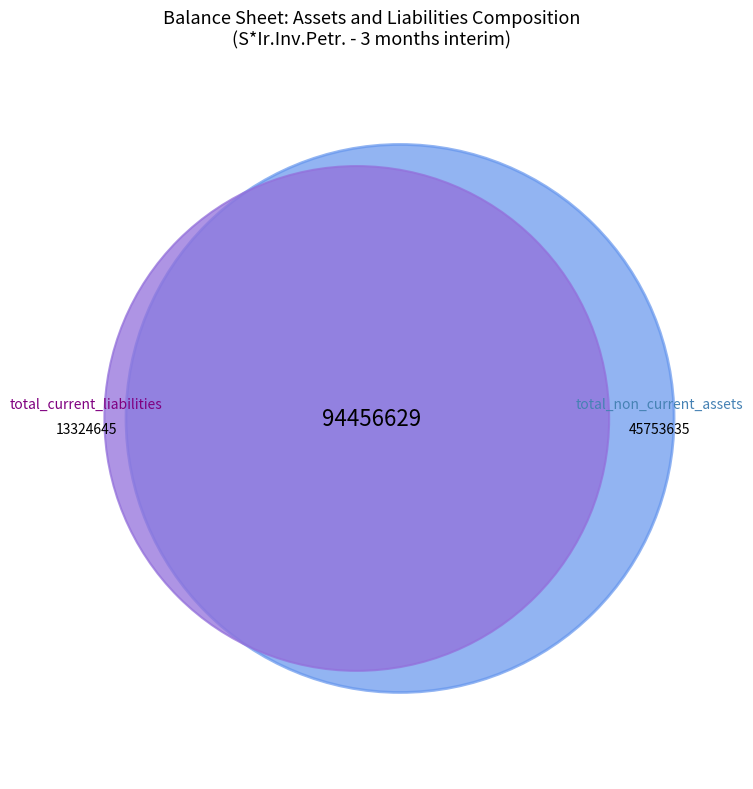

Is there any slice that represents more than half of the pie?

Yes